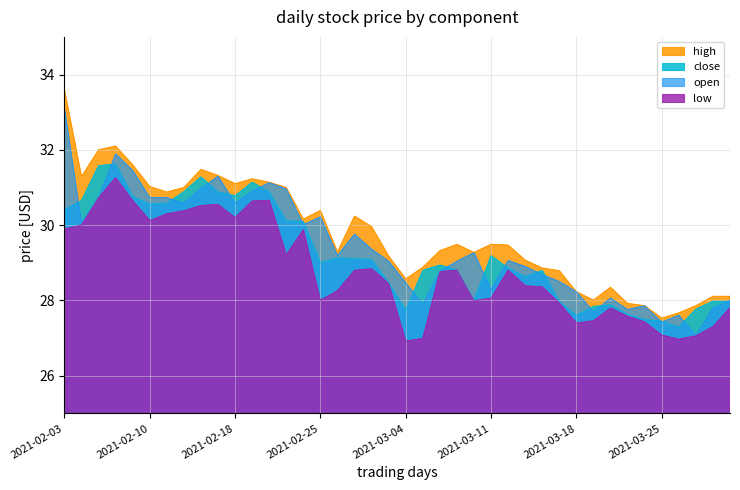

Does the chart display data point markers on the line(s)?

No